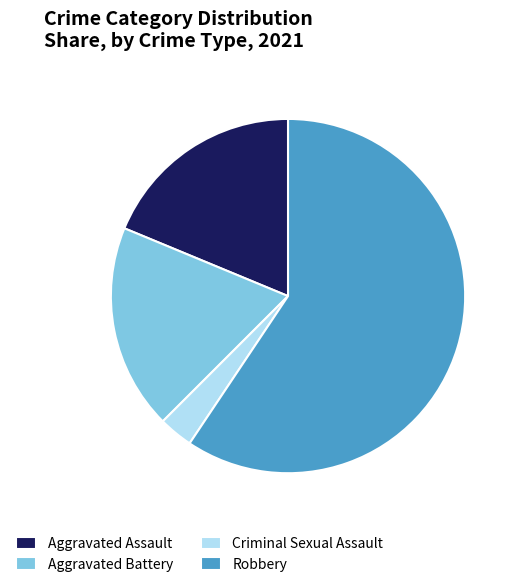

Between Aggravated Battery and Criminal Sexual Assault, which is larger?

Aggravated Battery